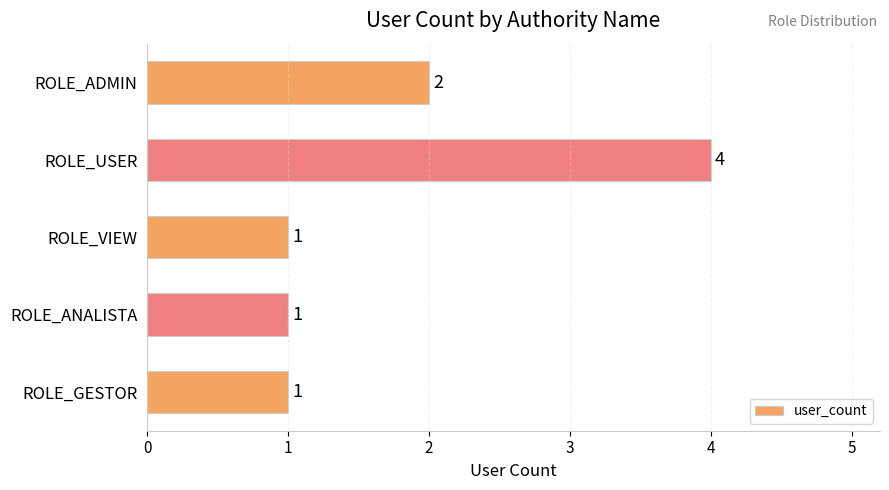

Where is the data nearest to the value 2?

ROLE_ADMIN